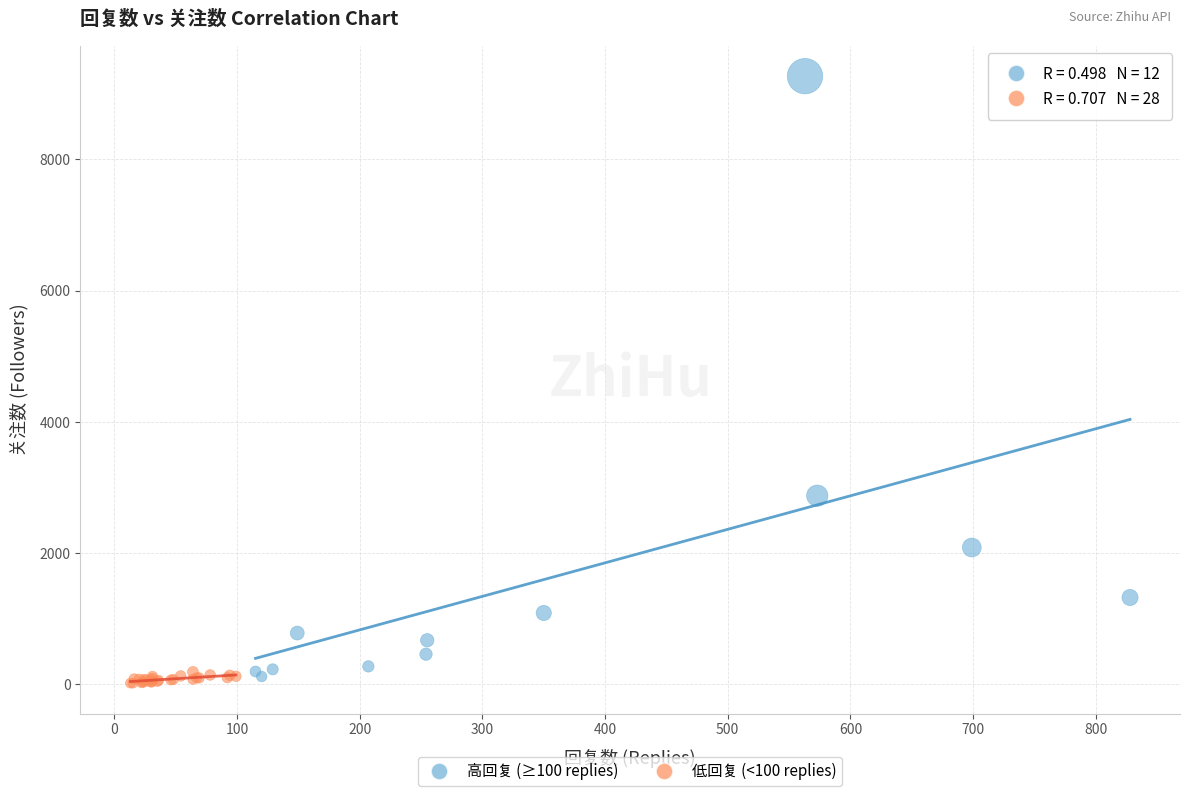

Which series has the largest Y range (max minus min)?

高回复 (≥100 replies)